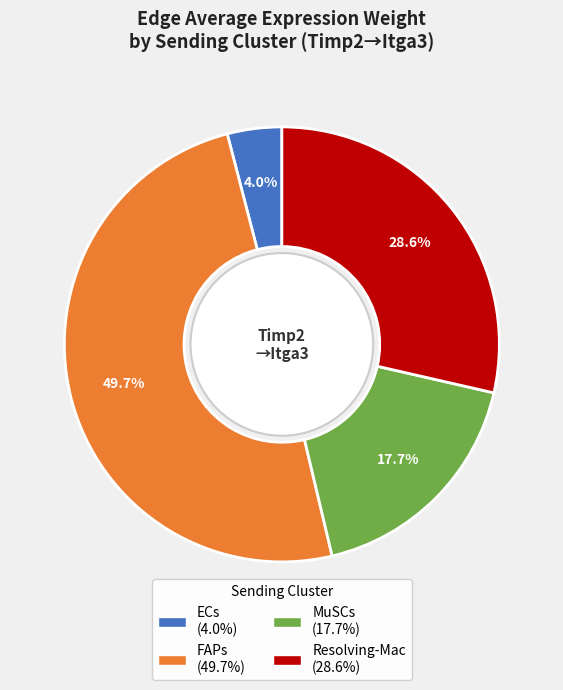

To the nearest percent, what is the difference between the Resolving-Mac and MuSCs slice percentages?

11%